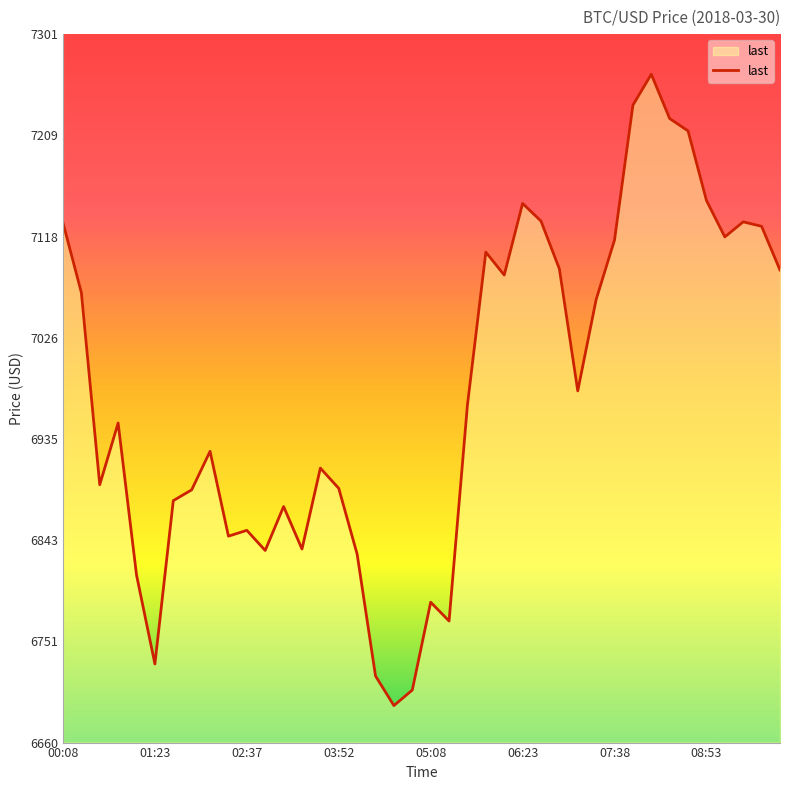

What is the difference between the maximum and minimum values?

571.3